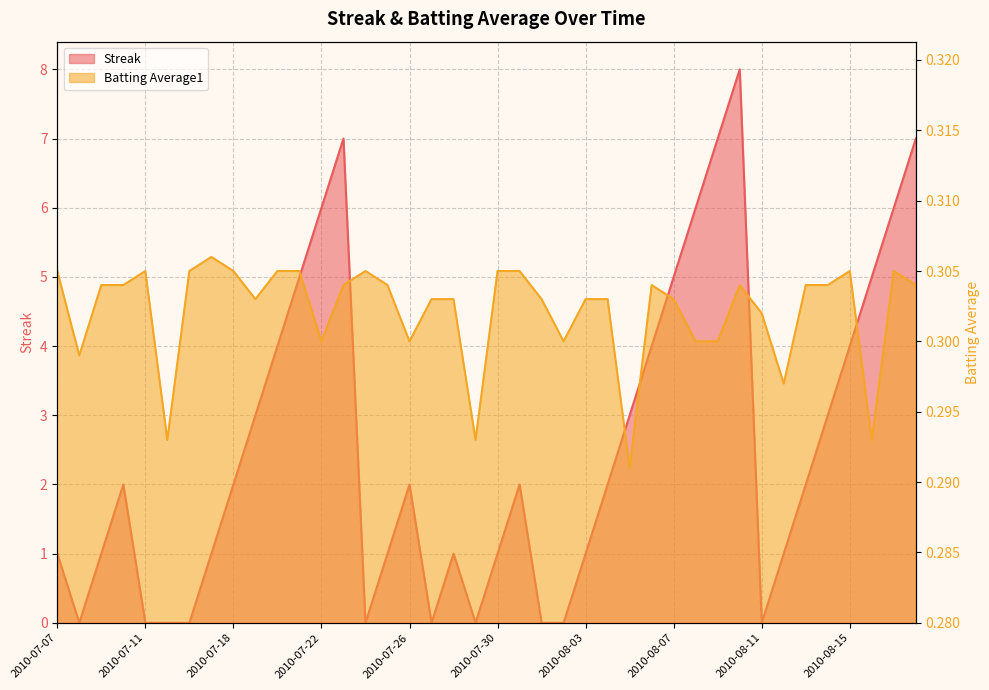

What is the sum of the Streak values at 2010-08-12 and 2010-07-16?

1.0